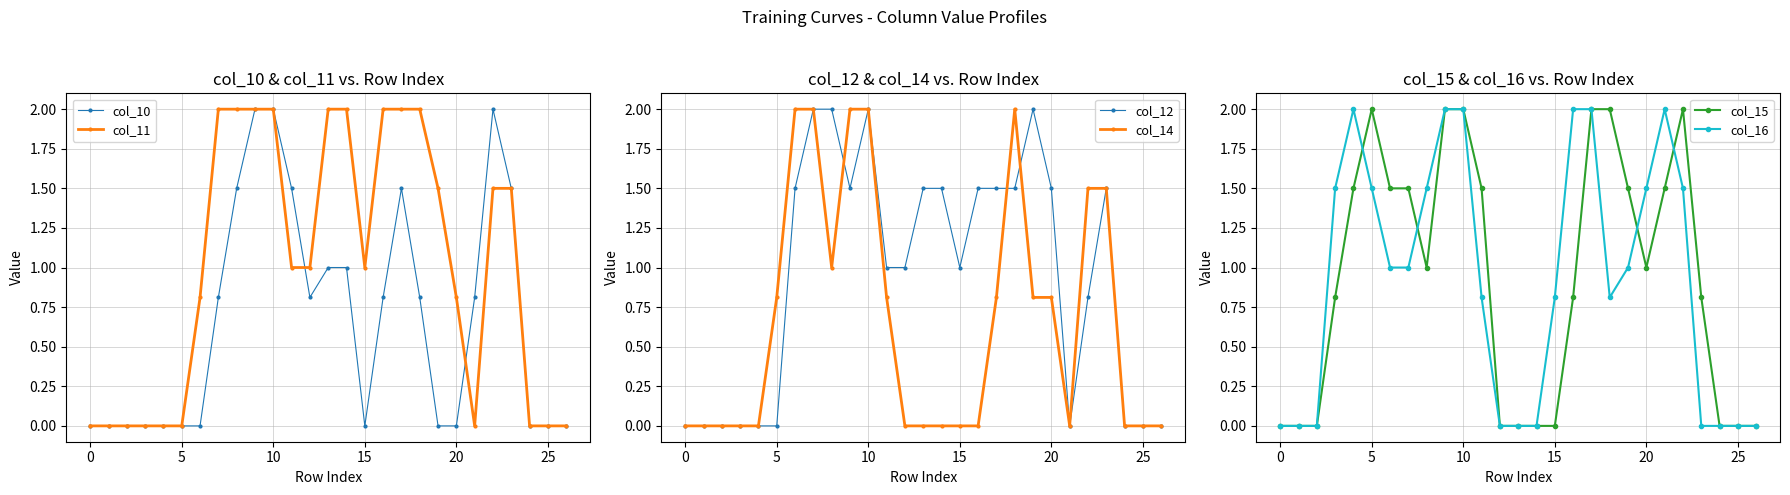

How many lines are shown in the chart?

6